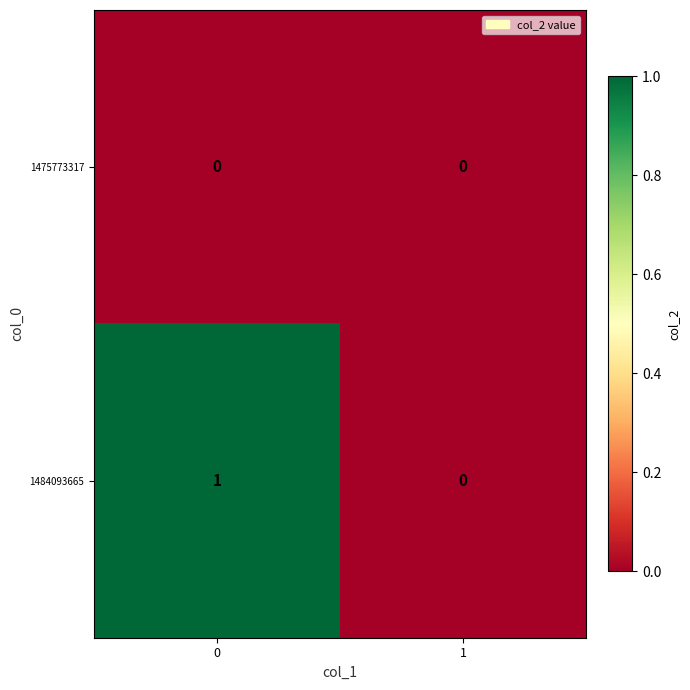

Reading right to left, list all the values displayed in this chart.

1475773317: 0	0
1484093665: 0	1